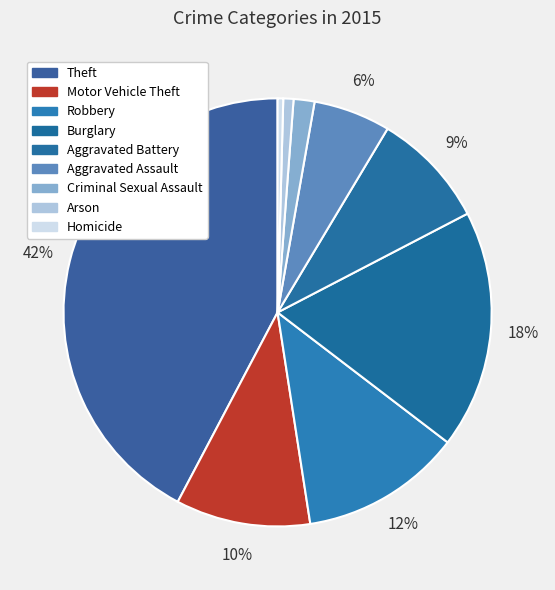

Which has a higher value, Theft or Criminal Sexual Assault?

Theft